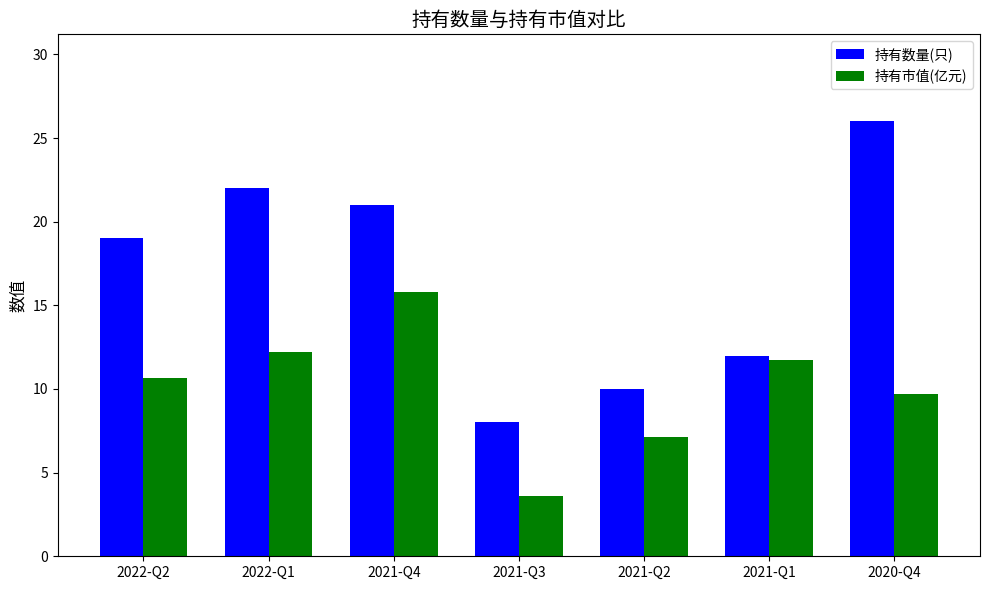

What is the difference between the second highest and minimum values in the 持有市值(亿元) series?

8.6